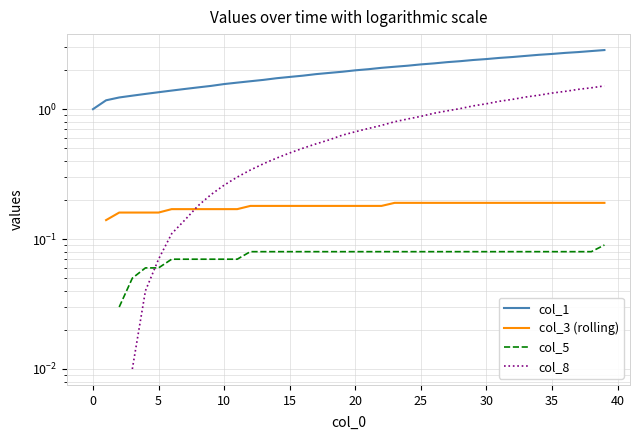

What are all the series names shown in the legend?

col_1, col_3 (rolling), col_5, col_8